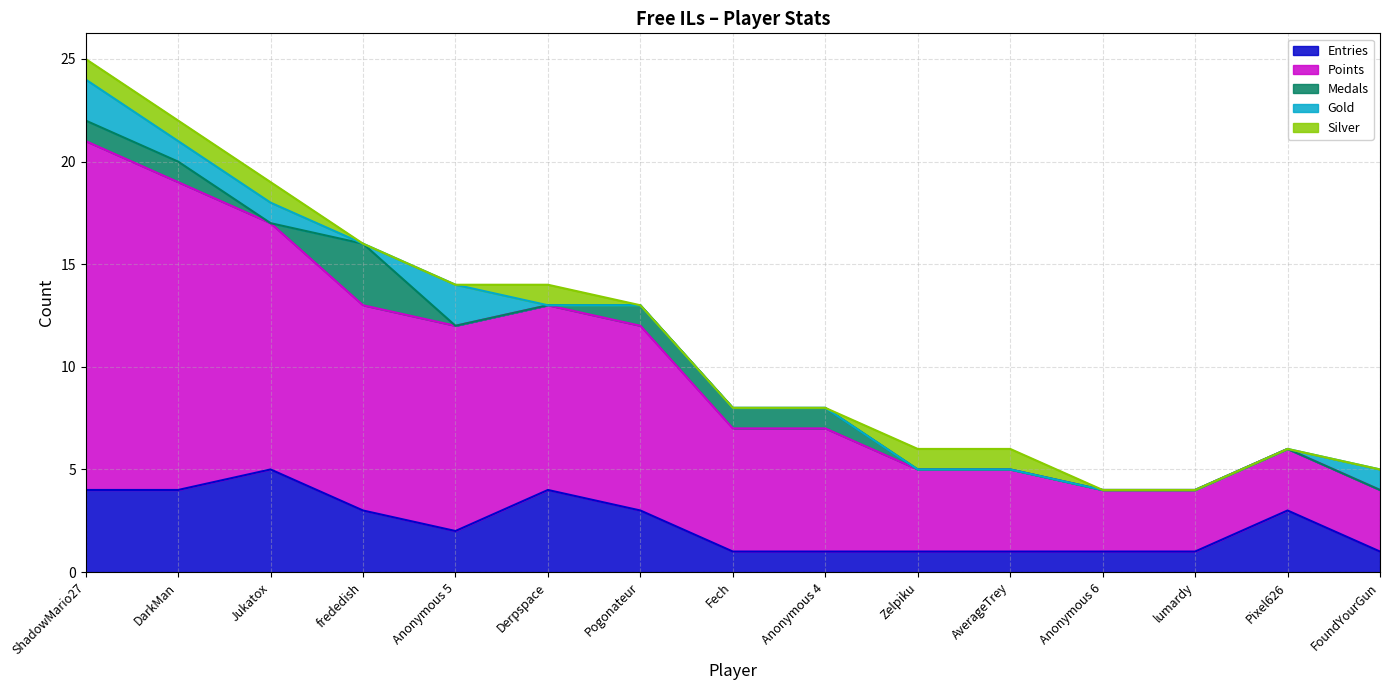

What is the label of the 11th point from the left?

AverageTrey